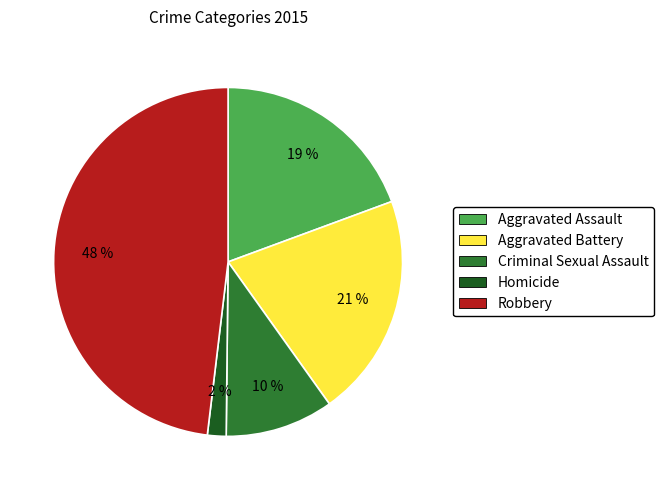

What percentage is the Robbery slice, to the nearest percent?

48%